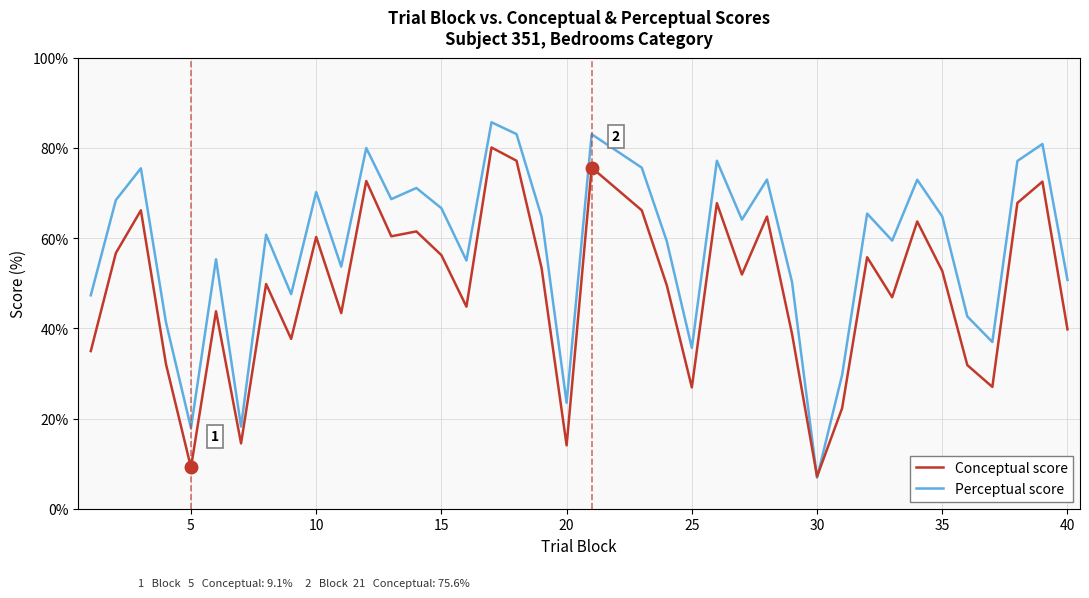

Rank the series by their maximum value, from highest to lowest.

Perceptual score, Conceptual score